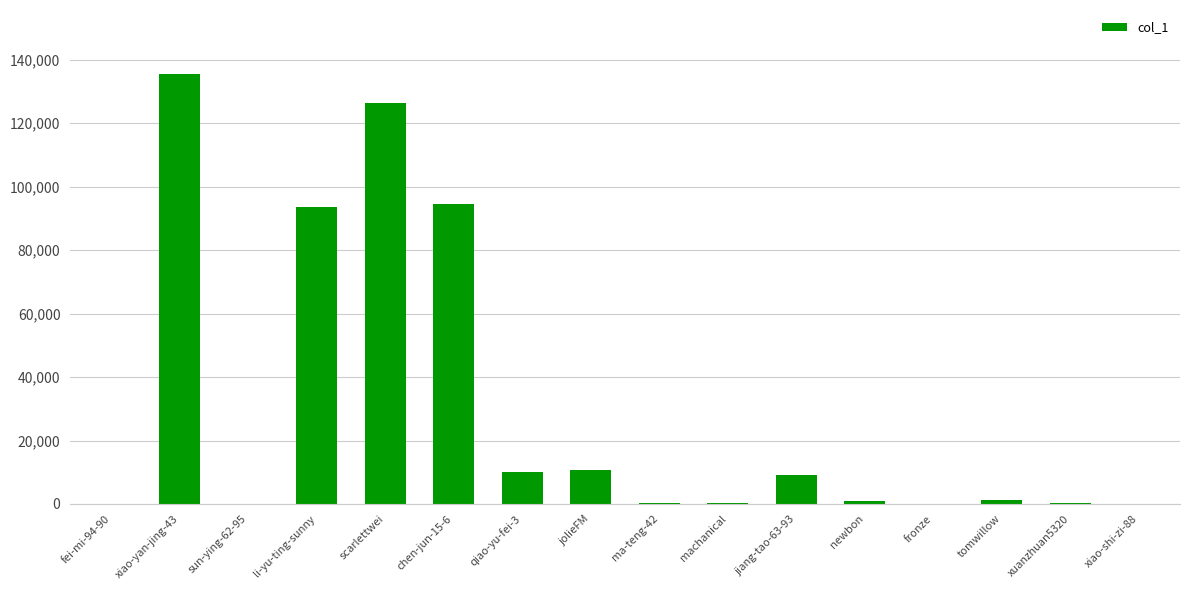

The value at xiao-yan-jing-43 is 135381. True or false?

True